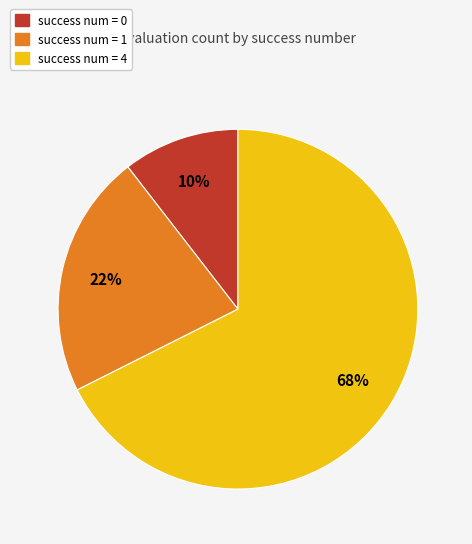

To the nearest percent, what is the average slice percentage?

33%